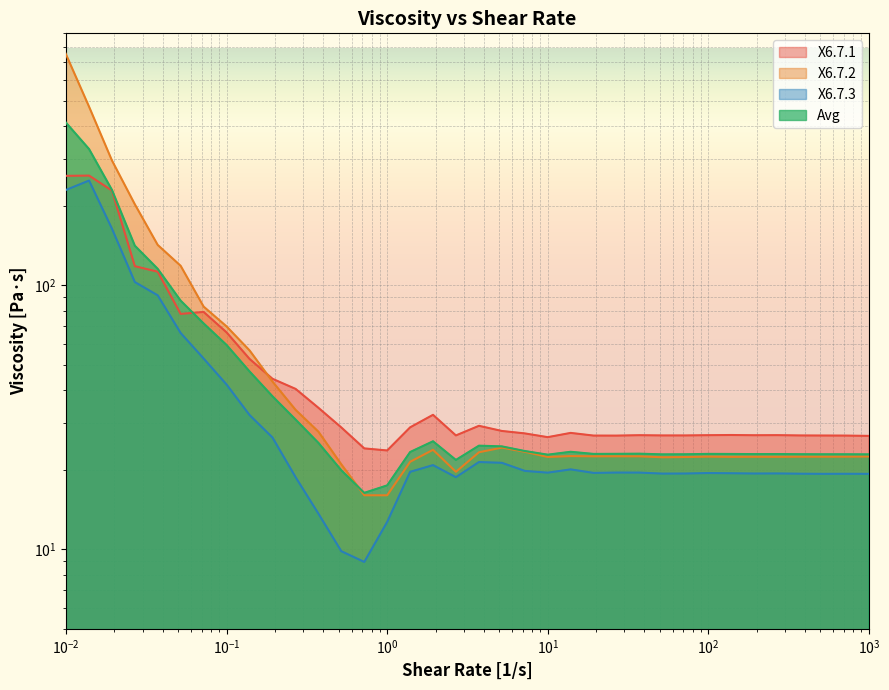

How many interior local valleys does the Avg series have?

7